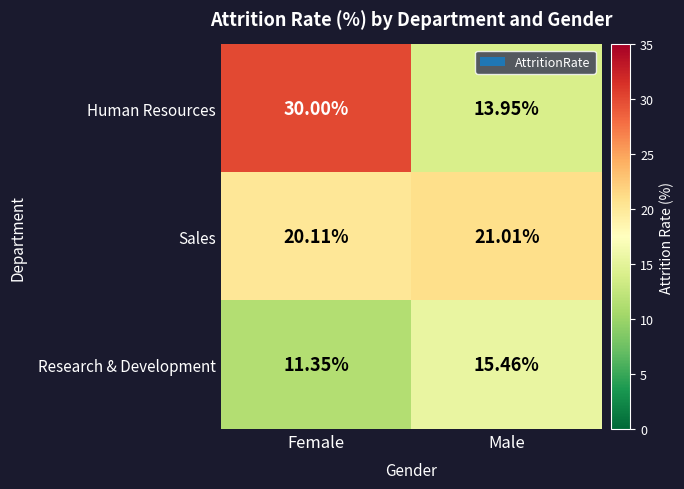

Count the number of data series in this chart.

3